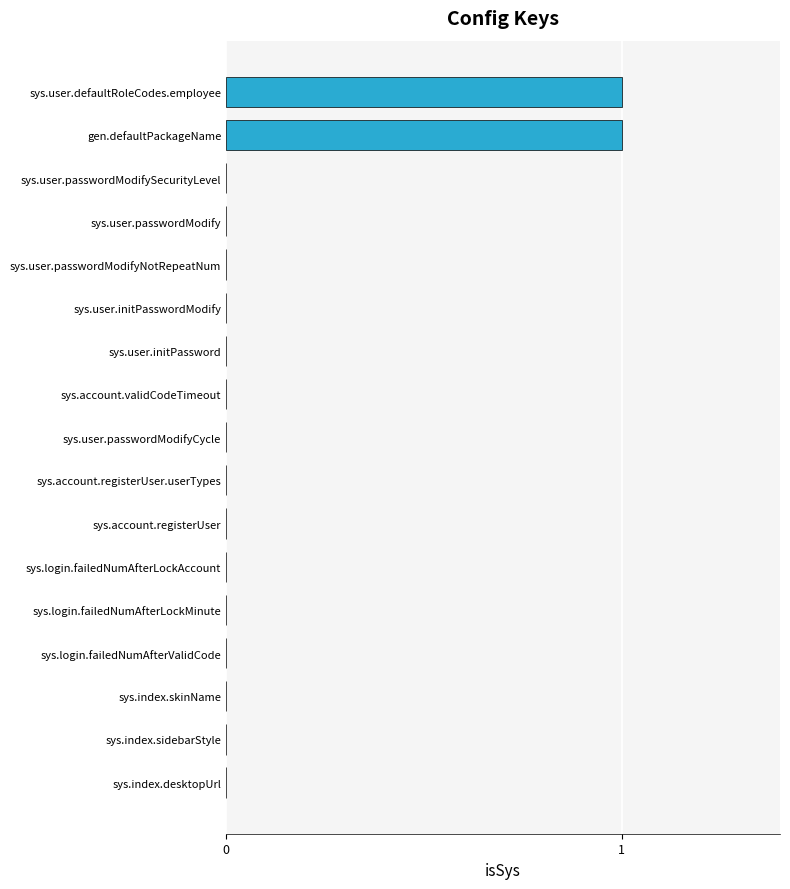

Reading bottom to top, transcribe all the data shown in this chart.

sys.index.desktopUrl=0	sys.index.sidebarStyle=0	sys.index.skinName=0	sys.login.failedNumAfterValidCode=0	sys.login.failedNumAfterLockMinute=0	sys.login.failedNumAfterLockAccount=0	sys.account.registerUser=0	sys.account.registerUser.userTypes=0	sys.user.passwordModifyCycle=0	sys.account.validCodeTimeout=0	sys.user.initPassword=0	sys.user.initPasswordModify=0	sys.user.passwordModifyNotRepeatNum=0	sys.user.passwordModify=0	sys.user.passwordModifySecurityLevel=0	gen.defaultPackageName=1	sys.user.defaultRoleCodes.employee=1